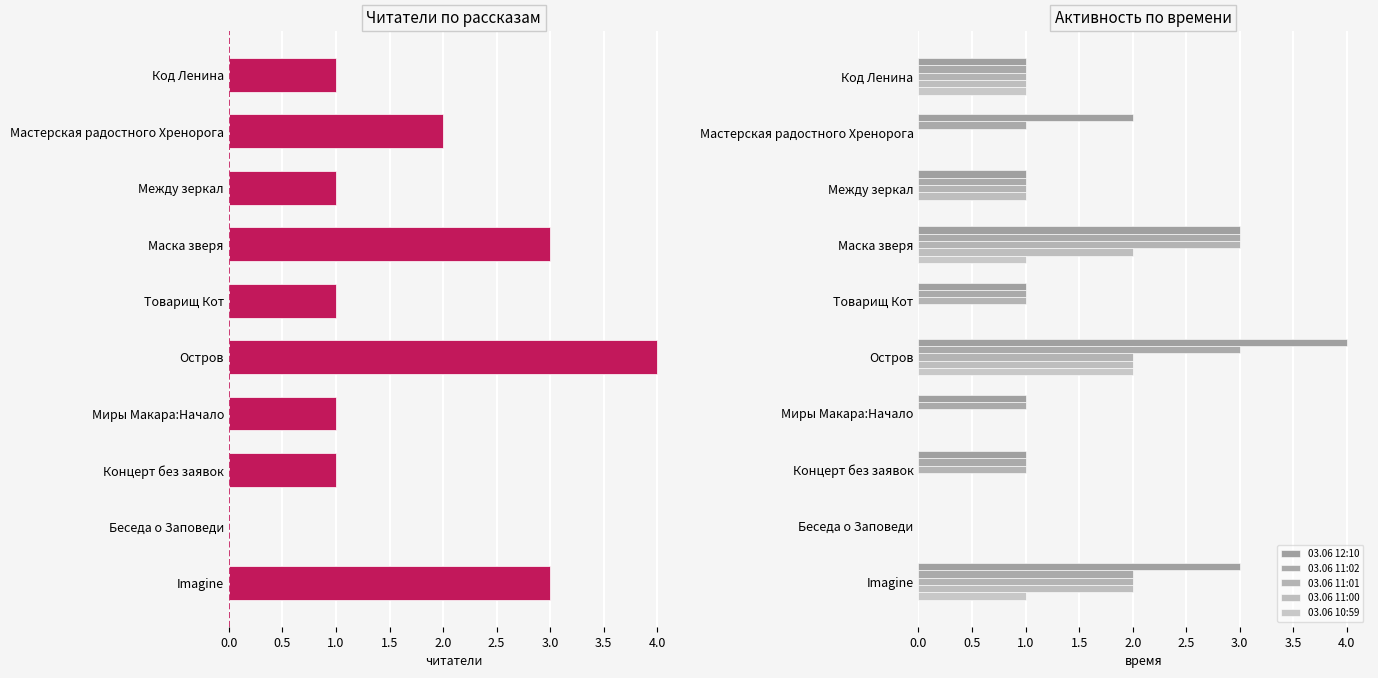

Is the value of 03.06 11:02 at Код Ленина greater than the value of 03.06 12:10 at Беседа о Заповеди?

Yes